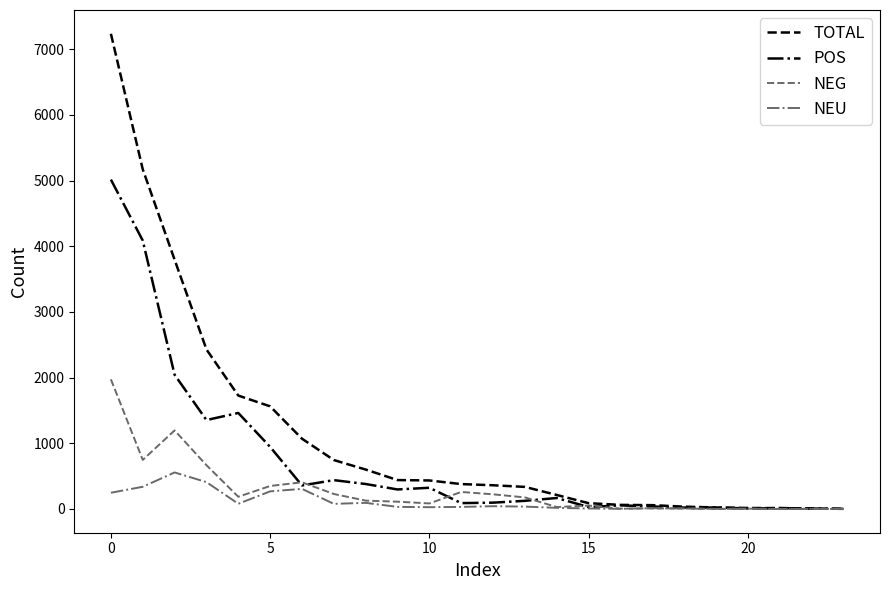

Which series has the largest range (max minus min)?

TOTAL